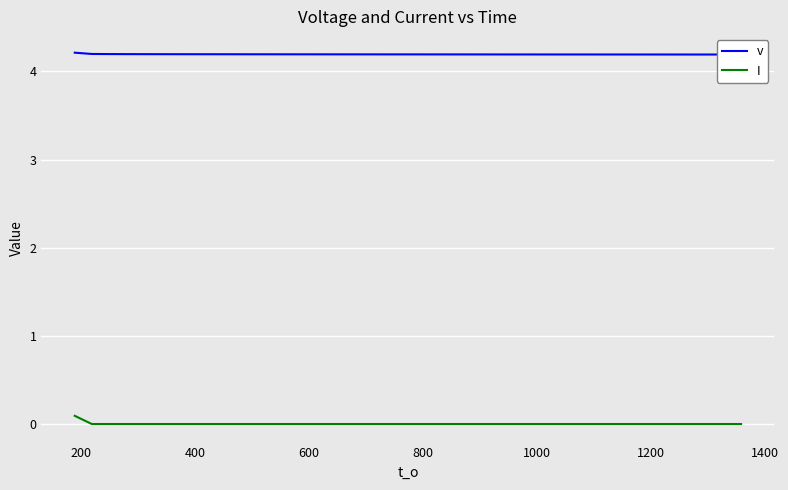

True or false: I and v intersect in this chart.

False